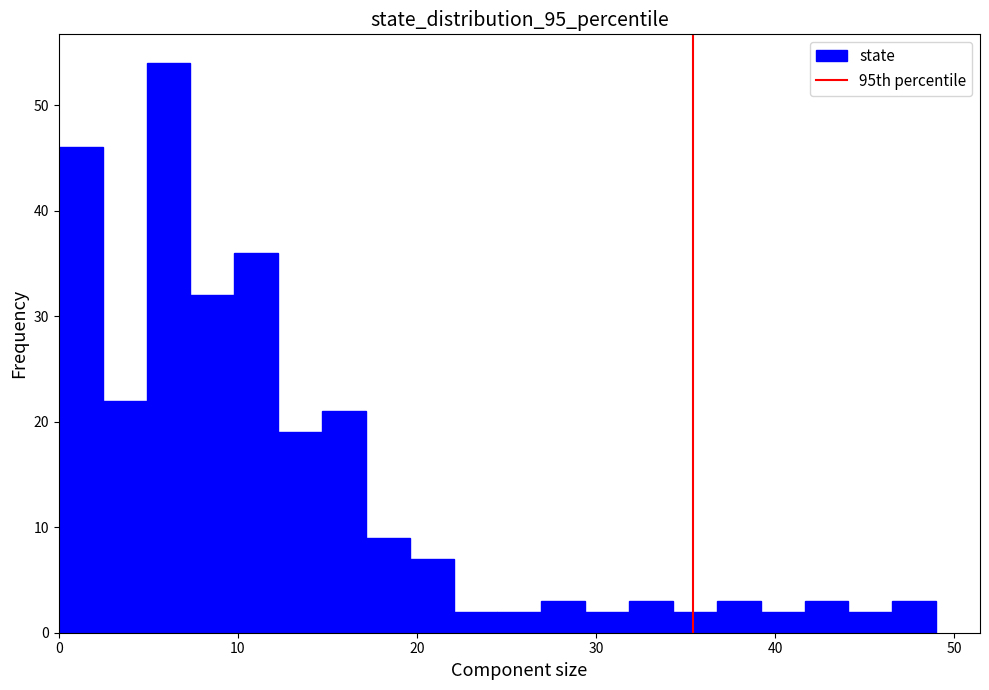

Read against the x-axis, roughly where is the centre of the tallest bar?

6